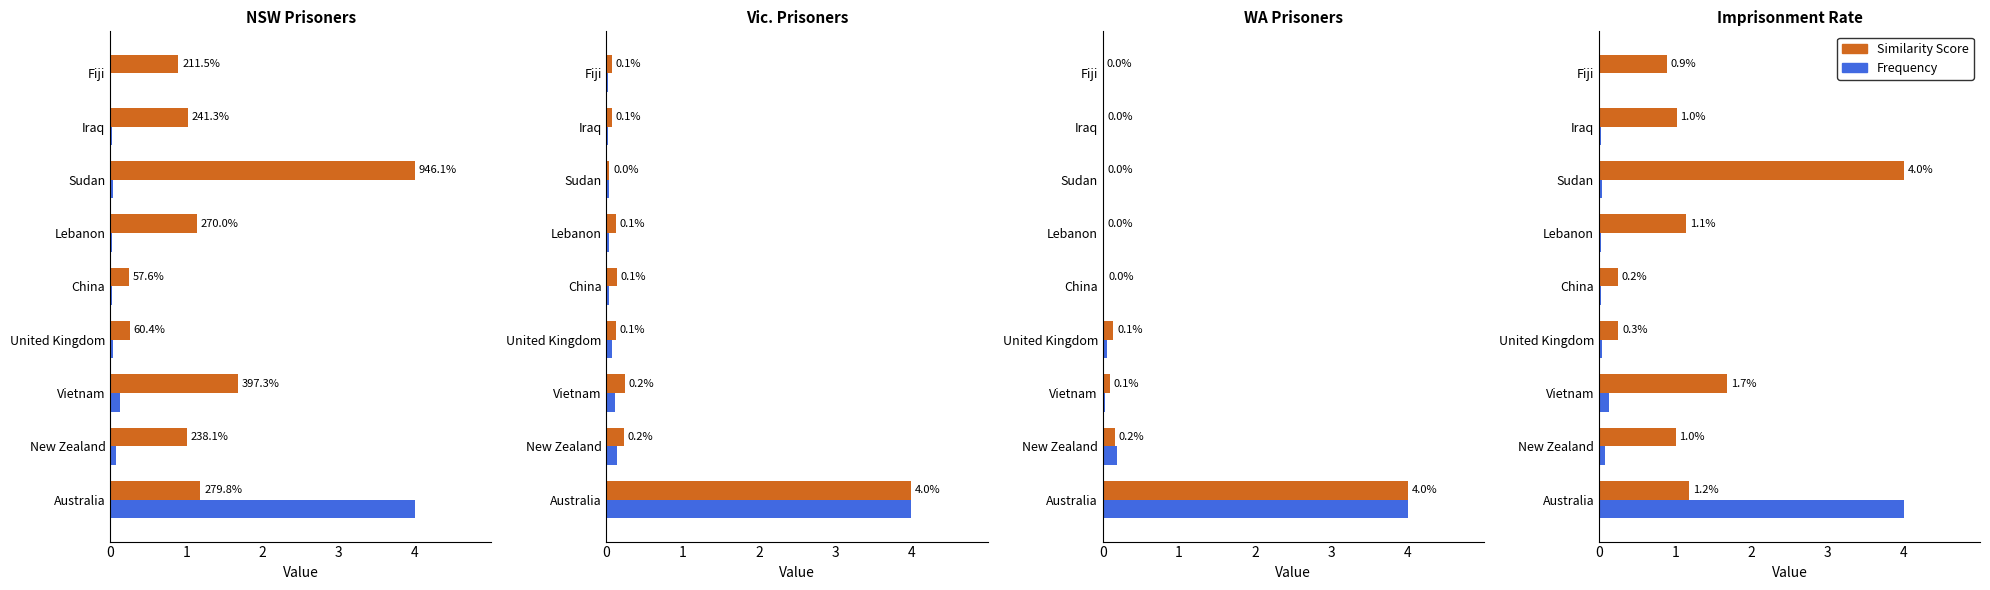

What is the value of the Similarity Score bar at the 7th from the left?

4.0